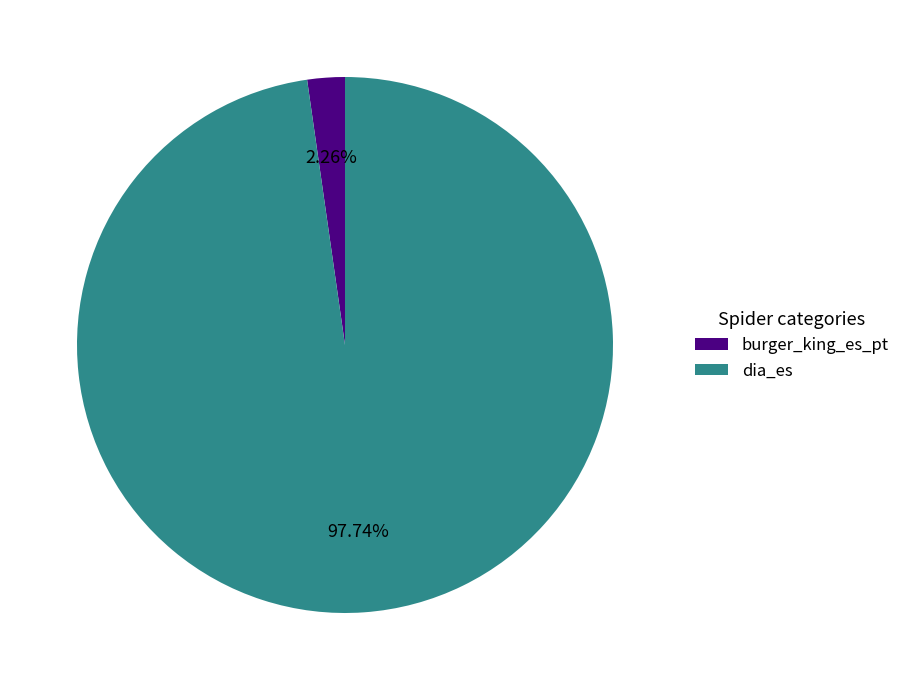

To the nearest percent, what is the difference between the dia_es and burger_king_es_pt slice percentages?

95%